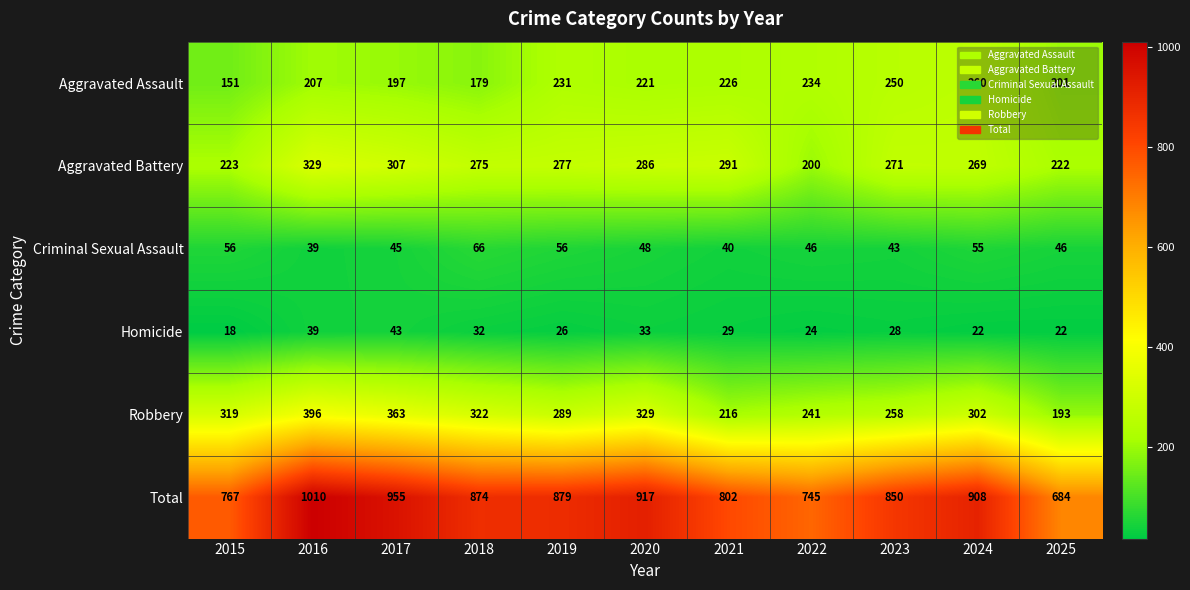

Rank the series by their maximum value, from lowest to highest.

Homicide, Criminal Sexual Assault, Aggravated Assault, Aggravated Battery, Robbery, Total